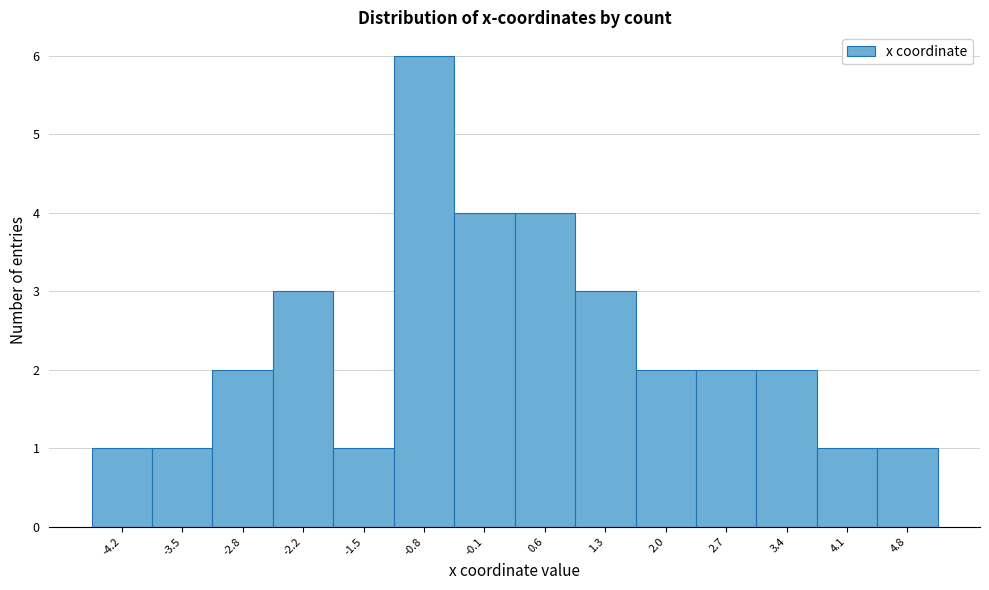

Reading left to right, transcribe this chart: for each bar, give the range it covers on the x-axis and its height. Neither the bar edges nor the heights are printed on the chart, so give them approximately, as read against the axes.

-4.6 to -3.9: 1
-3.9 to -3.2: 1
-3.2 to -2.5: 2
-2.5 to -1.8: 3
-1.8 to -1.1: 1
-1.1 to -0.4: 6
-0.4 to 0.3: 4
0.3 to 1.0: 4
1.0 to 1.7: 3
1.7 to 2.4: 2
2.4 to 3.0: 2
3.0 to 3.7: 2
3.7 to 4.4: 1
4.4 to 5.1: 1